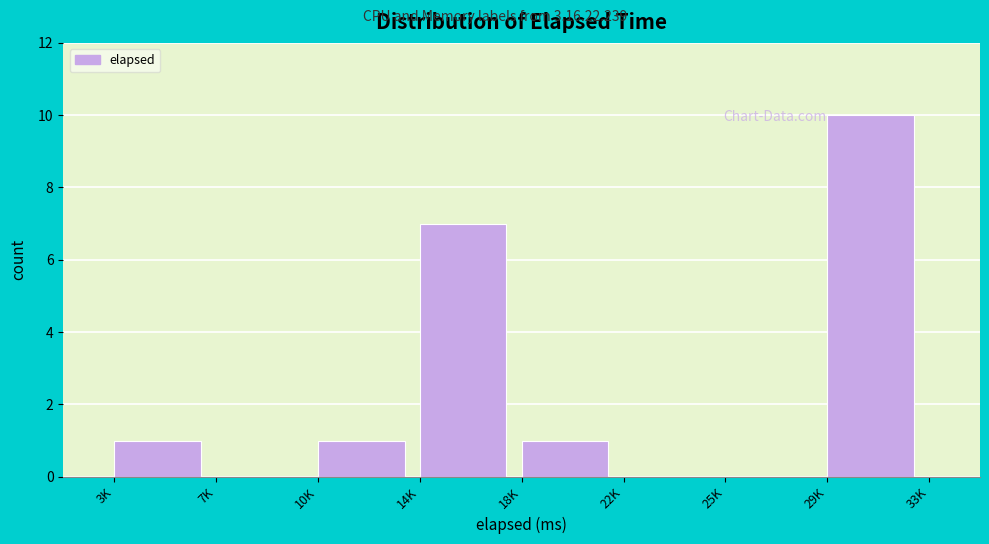

Reading left to right, extract all data points from this chart.

3K=1	7K=0	10K=1	14K=7	18K=1	22K=0	25K=0	29K=10